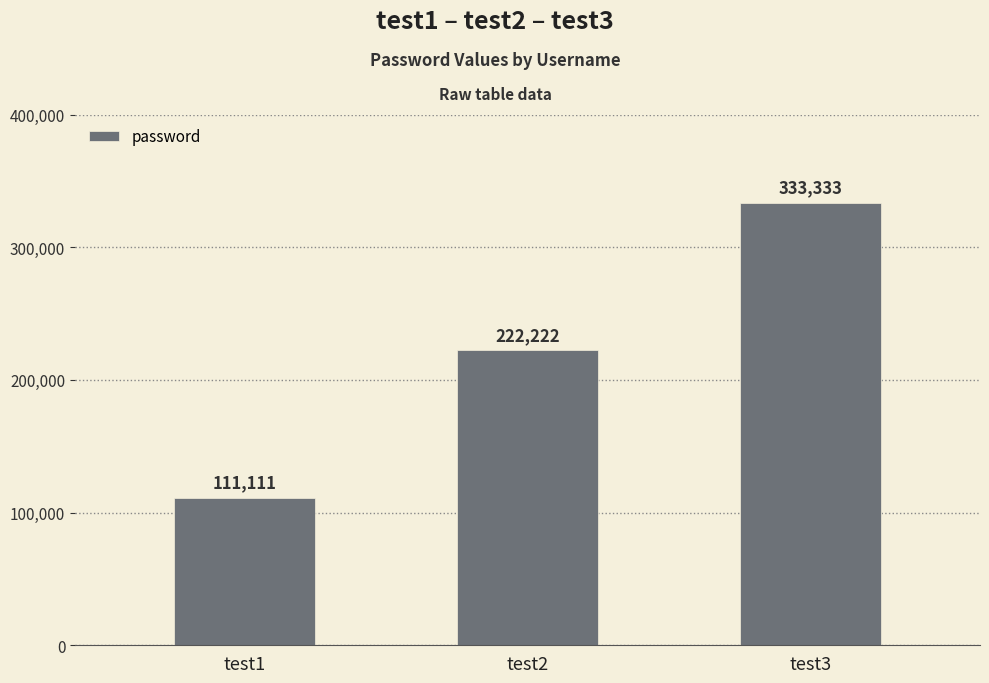

What is the difference between the maximum and minimum values?

222222